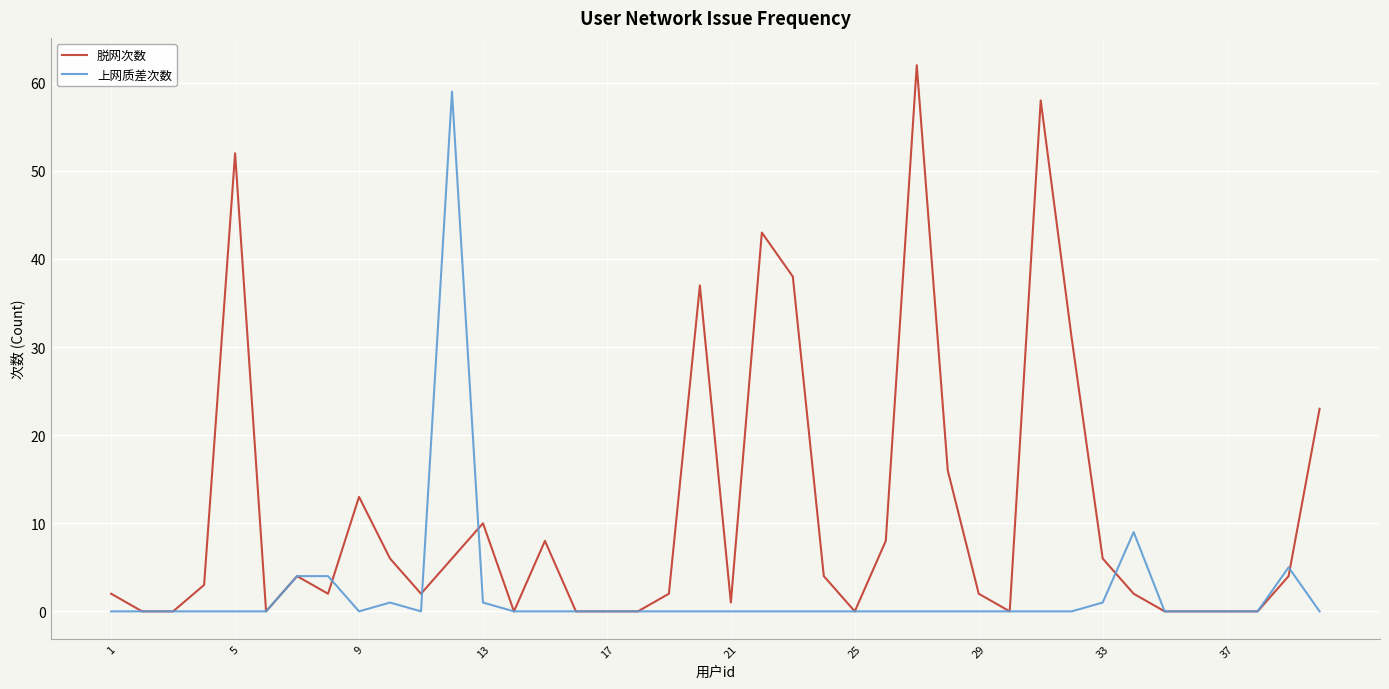

Rank the series by their average value, from highest to lowest.

脱网次数, 上网质差次数